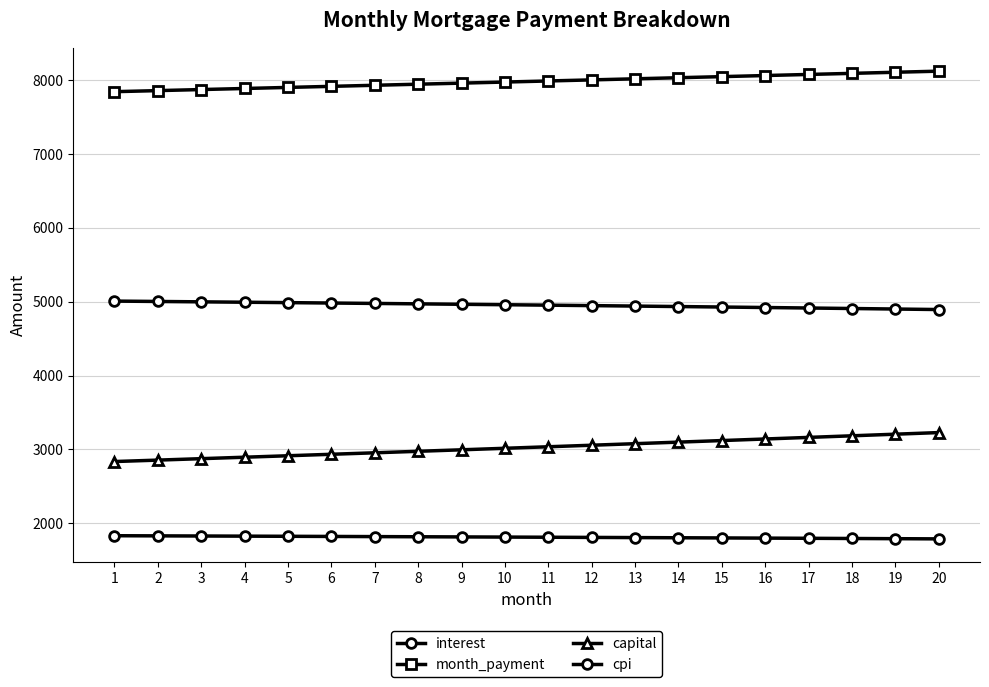

Which category has the lowest value in the cpi series?

20